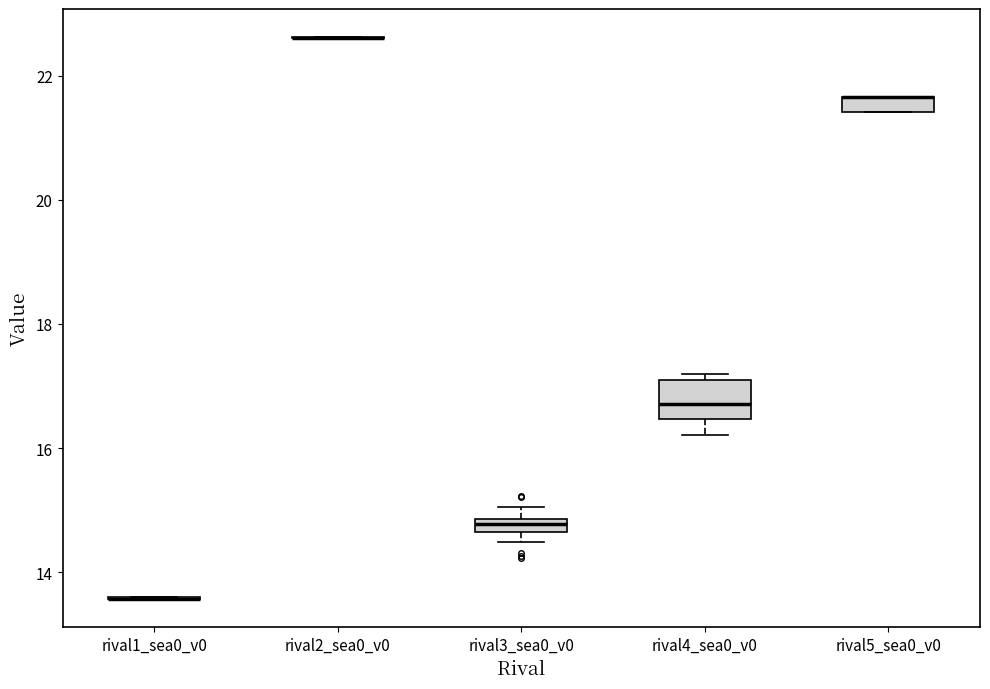

Comparing the boxes themselves (not the whiskers), which one is the tallest?

rival4_sea0_v0